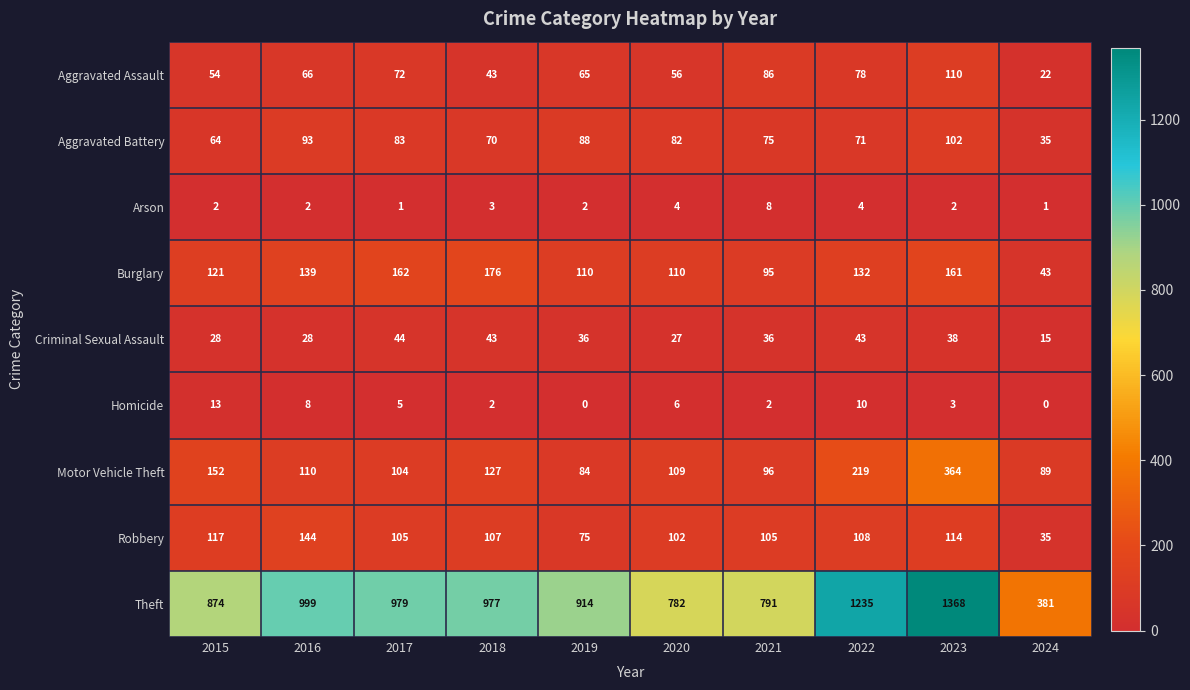

The Burglary series shows 43 at 2024. True or false?

True